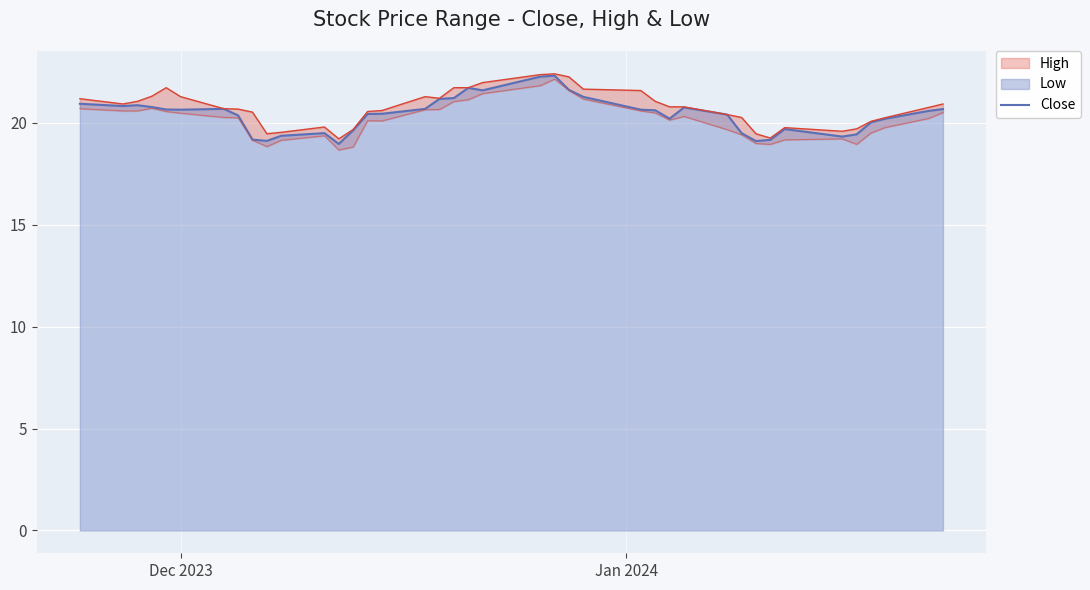

What is the highest value of the Close series?

22.3